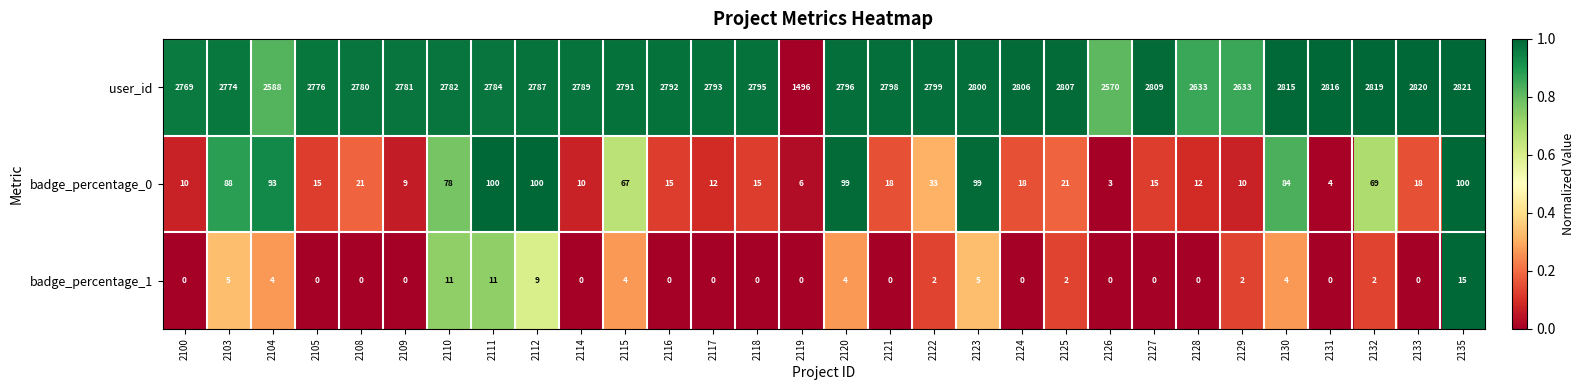

At which category is the sum across all series the highest?

2135